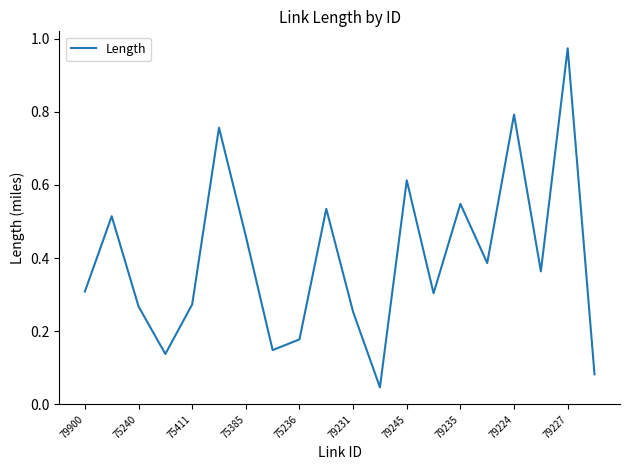

What is the difference between the maximum and minimum values?

0.9